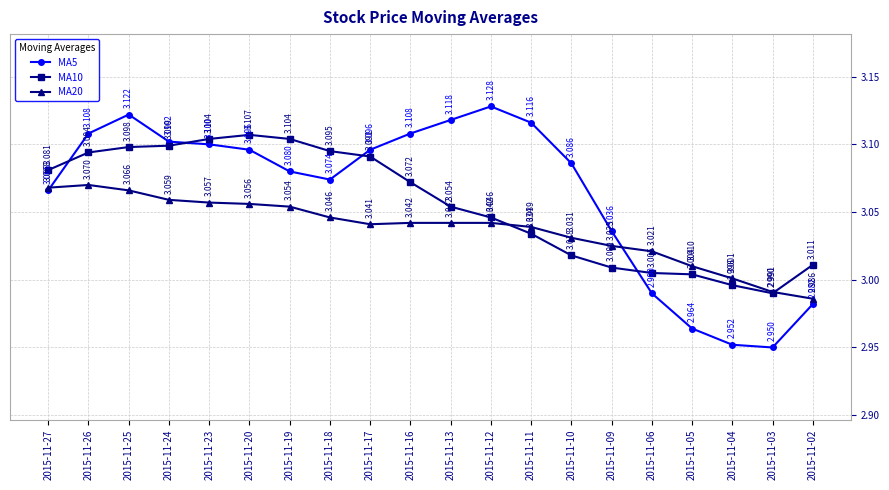

Rank the series by their maximum value, from highest to lowest.

MA5, MA10, MA20